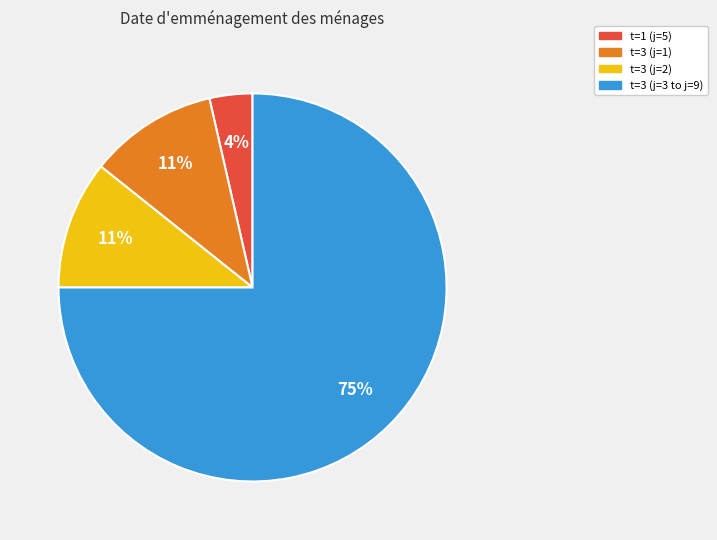

Is there a majority slice in this chart?

Yes